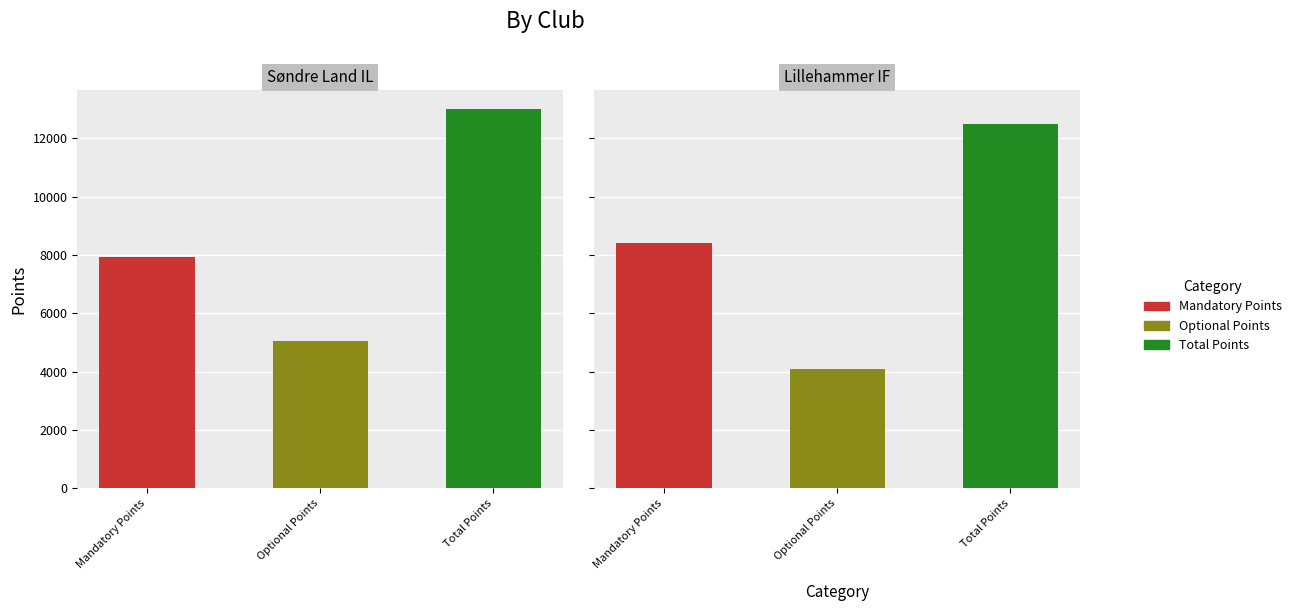

What is the difference between the Optional Points values at Søndre Land IL and Lillehammer IF?

955